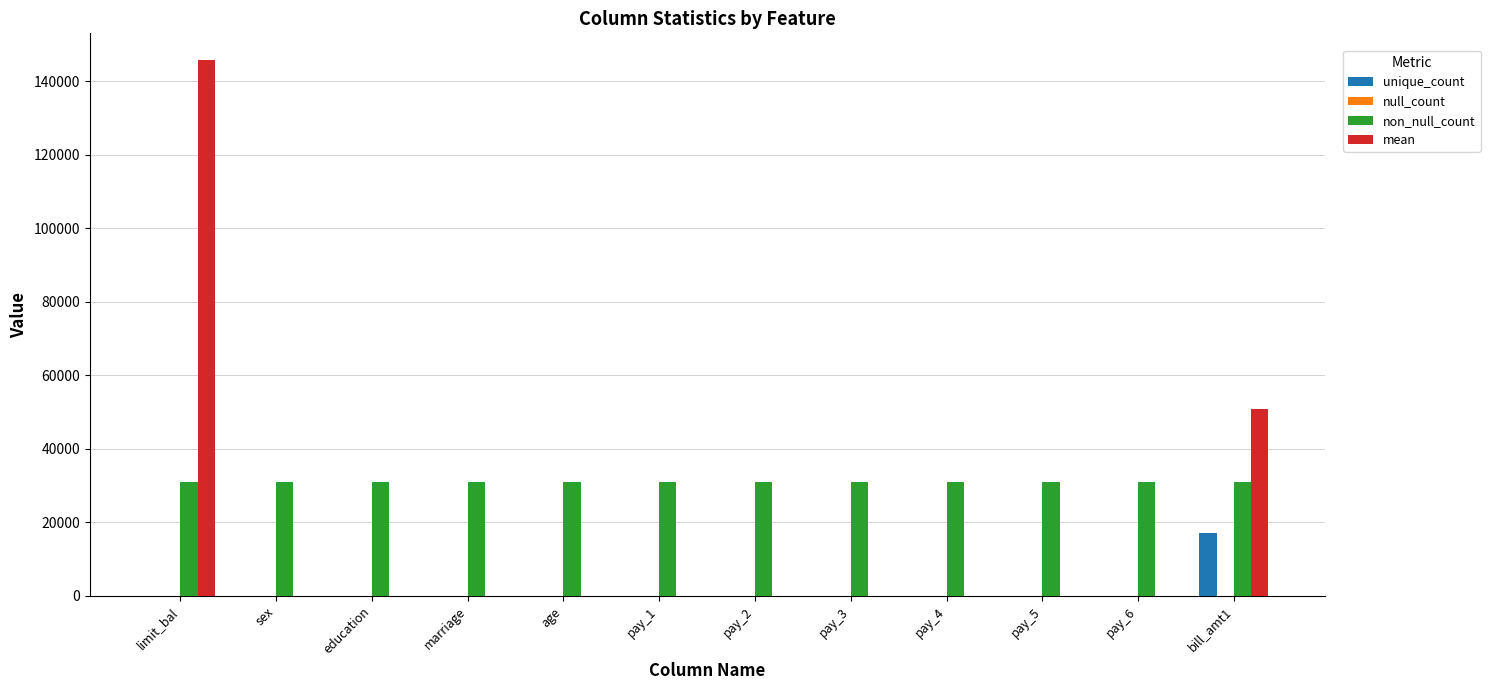

Which category has the highest value in the unique_count series?

bill_amt1